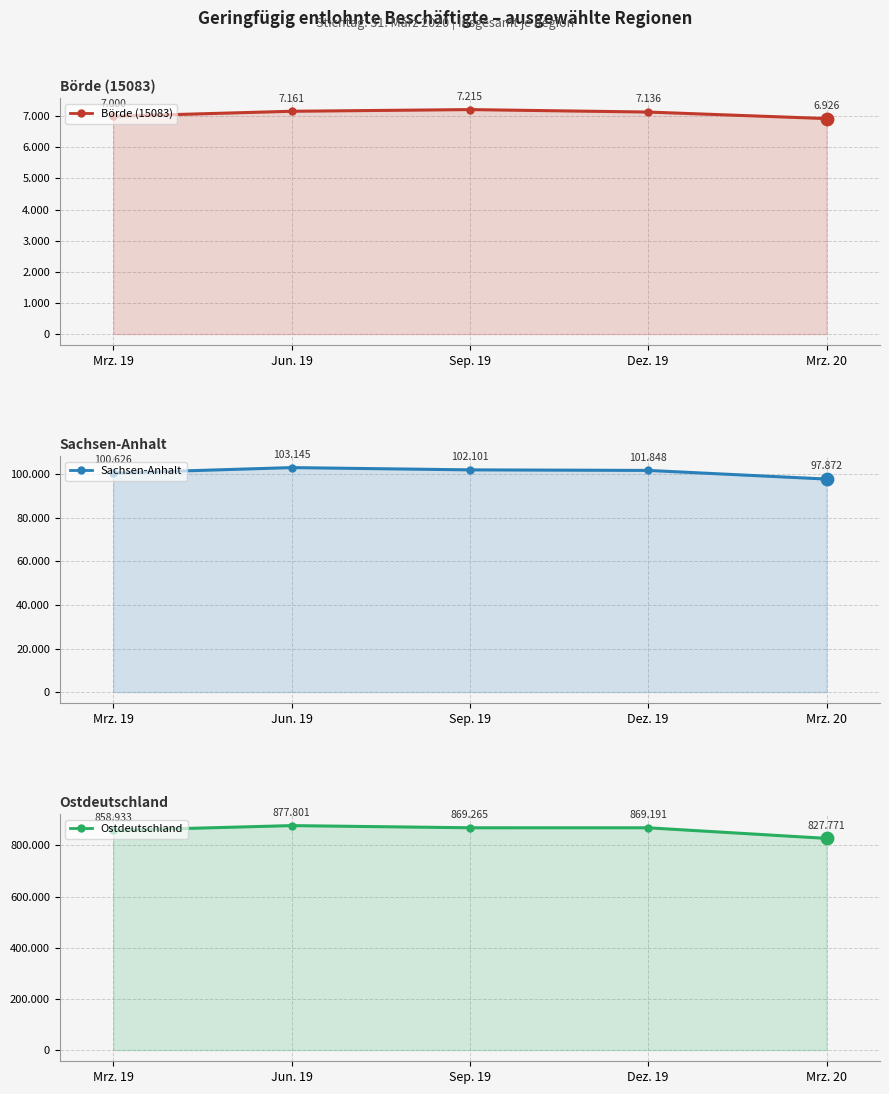

Which series has the largest total across all categories?

Ostdeutschland